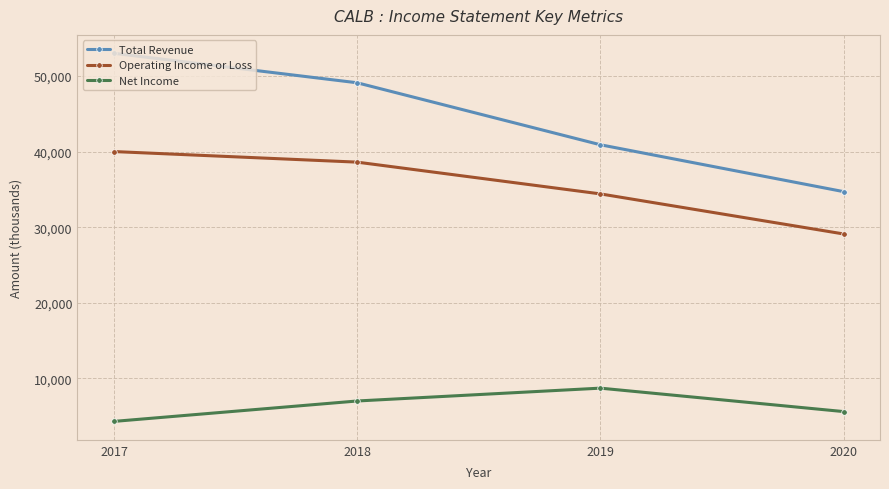

Which series has the widest spread of values?

Total Revenue